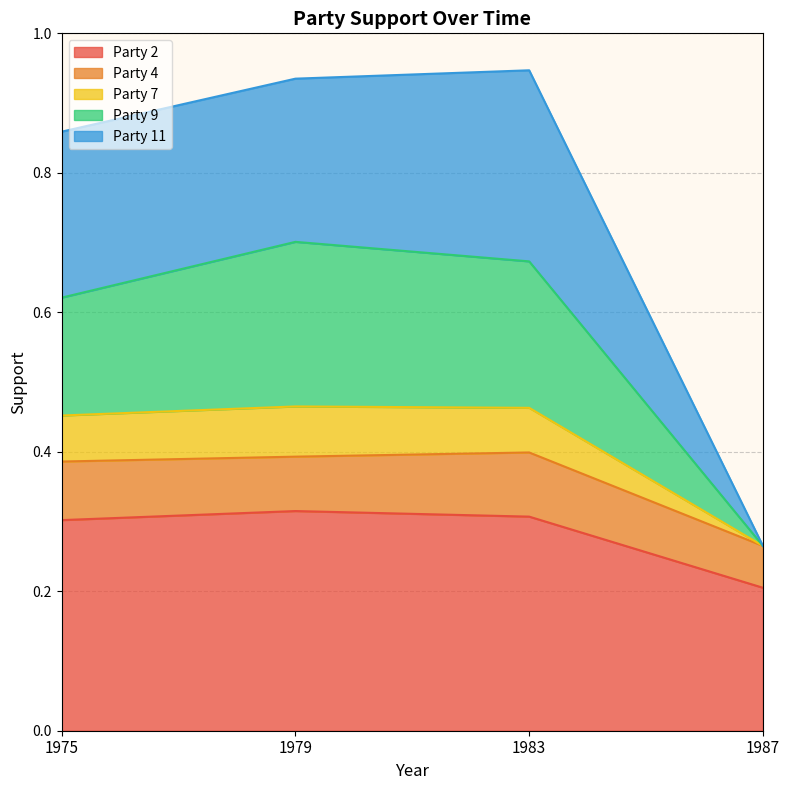

True or false: Party 11 and Party 9 cross at least once.

False